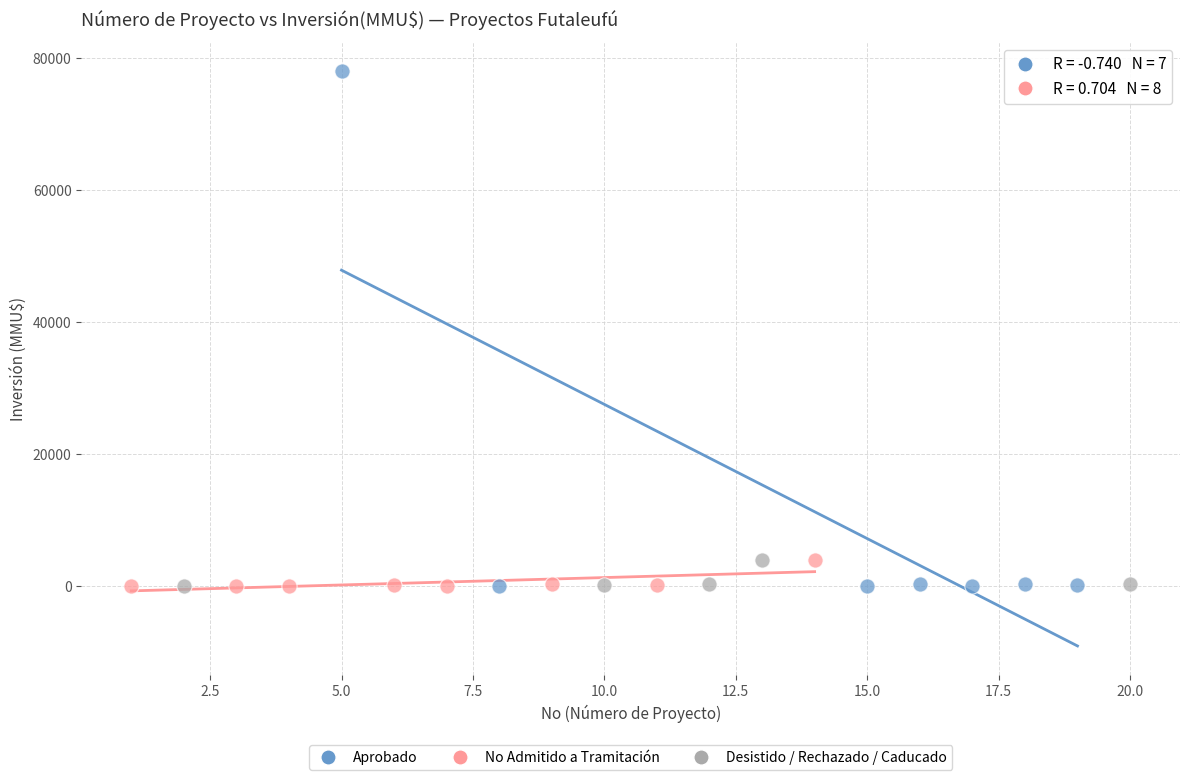

Which series has the widest spread of Y values?

Aprobado